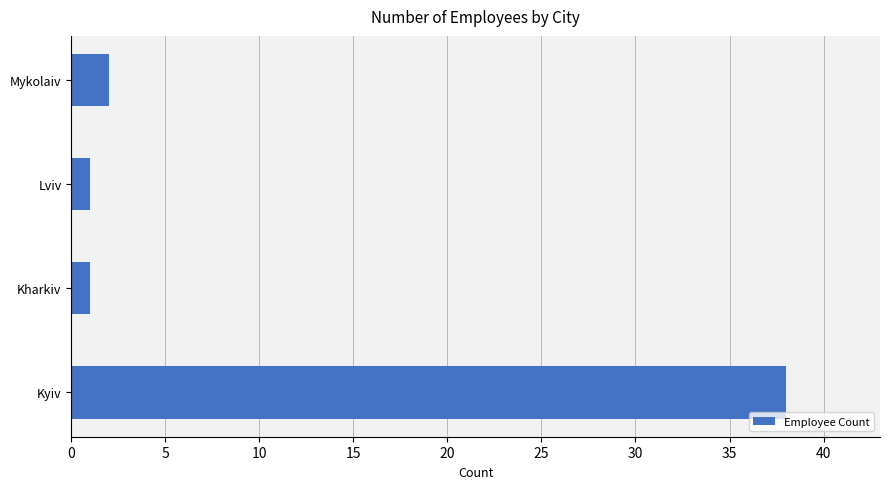

The chart shows a value of 38 at Kyiv. True or false?

True